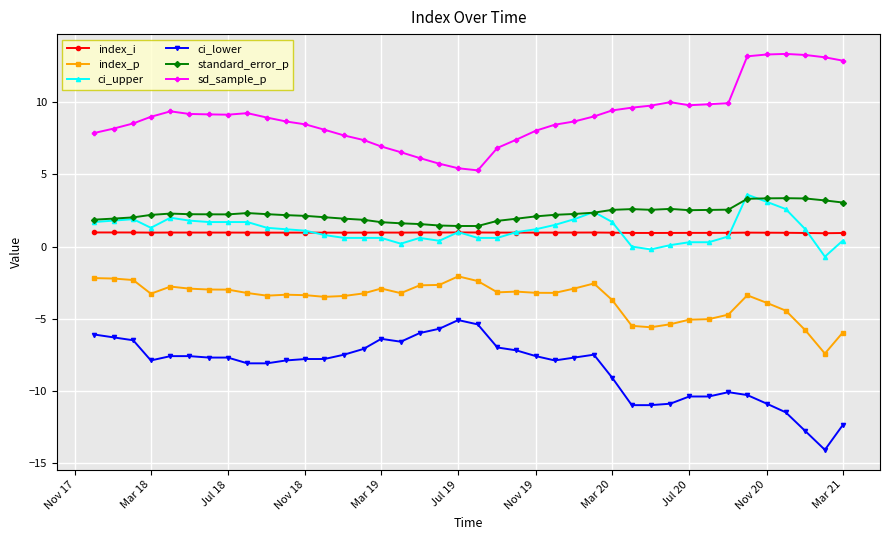

What is the minimum value for index_i?

0.9